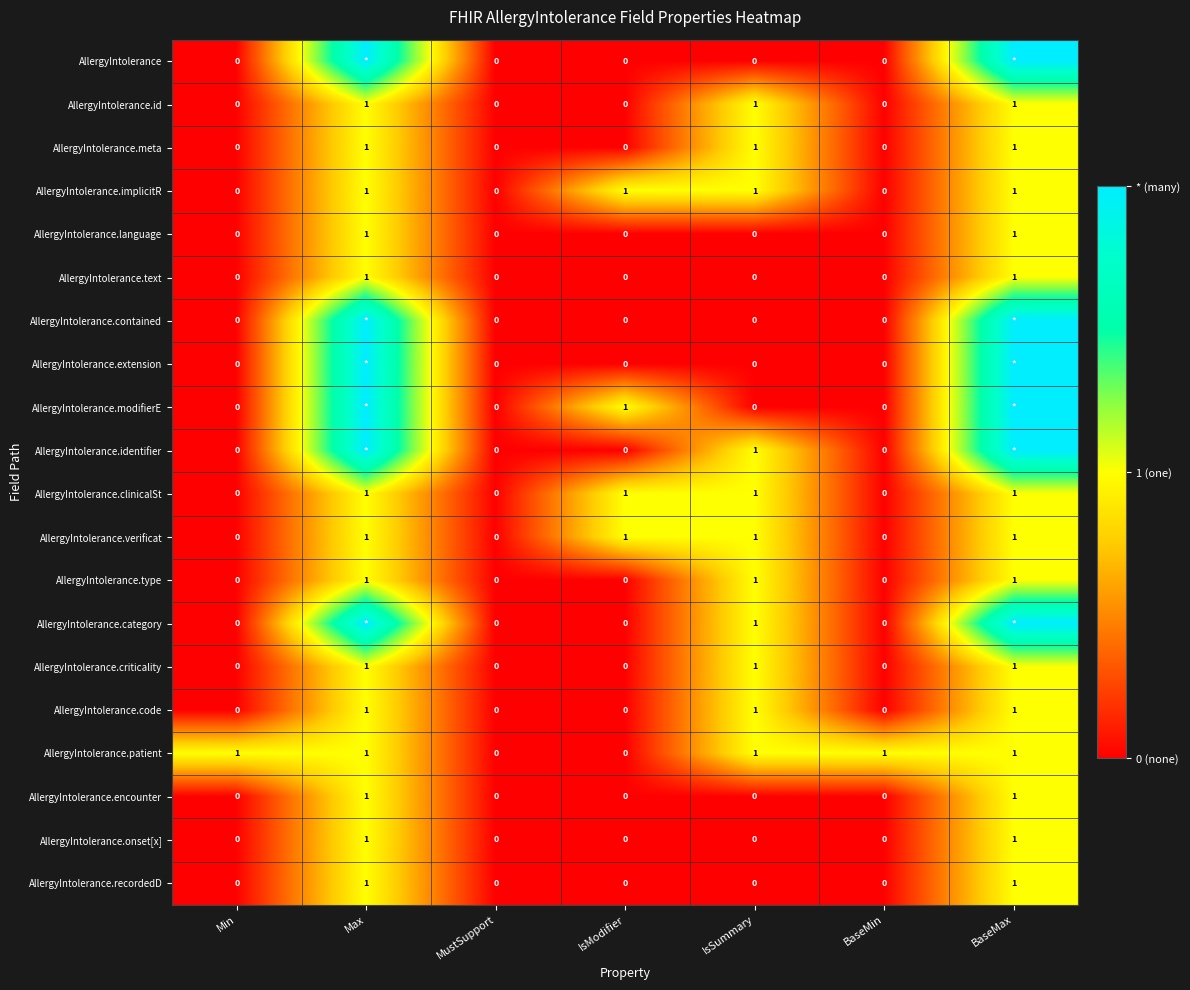

Count the AllergyIntolerance.code values in the range 0 to 1.

7